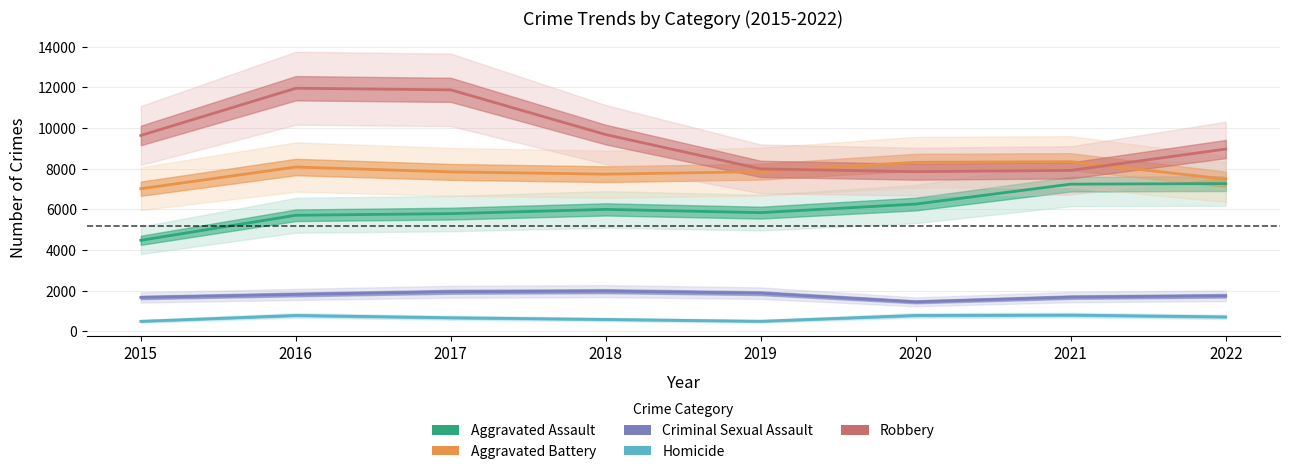

At 2018, list the series in order from largest to smallest.

Robbery, Aggravated Battery, Aggravated Assault, Criminal Sexual Assault, Homicide